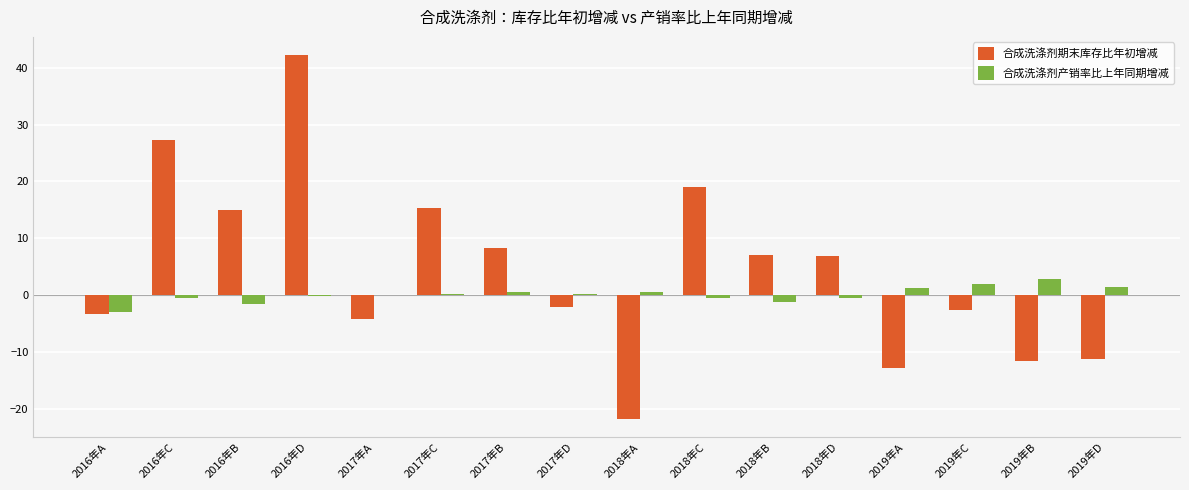

At which label does 合成洗涤剂期末库存比年初增减 reach its peak?

2016年D